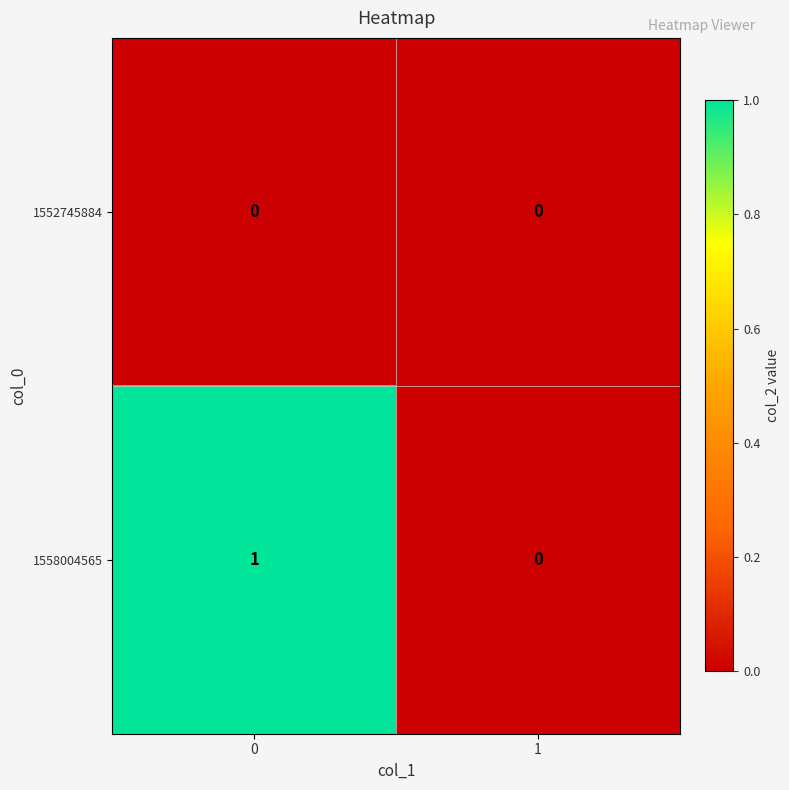

Reading right to left, list all the values displayed in this chart.

1552745884: 1=0	0=0
1558004565: 1=0	0=1